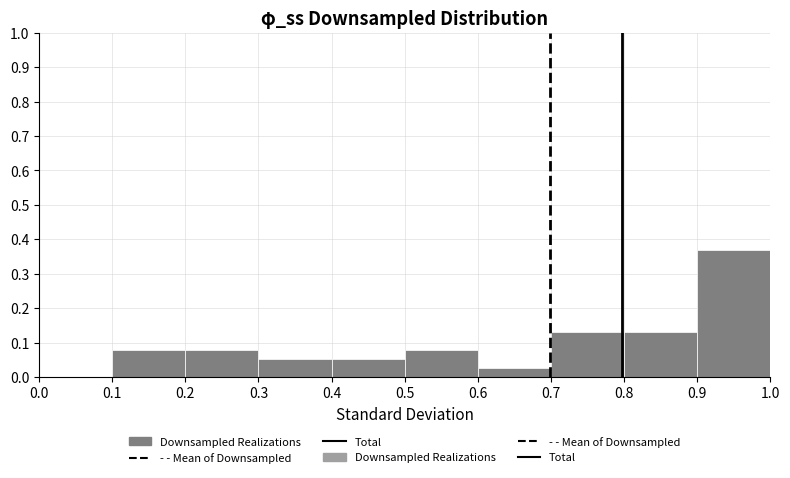

Over which range of the x-axis is the bar tallest?

0.9 to 1.0